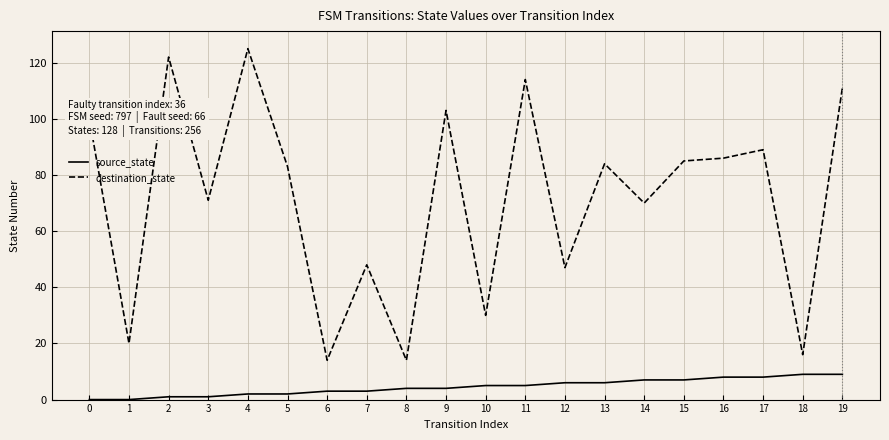

What is the maximum value shown in the chart?

125